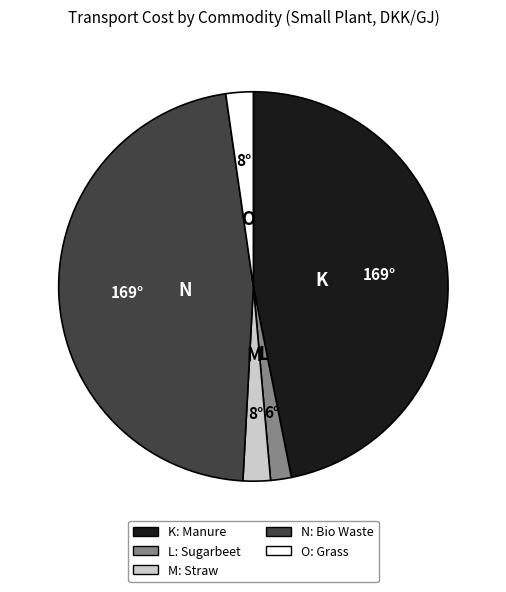

Is there any slice that represents more than half of the pie?

No